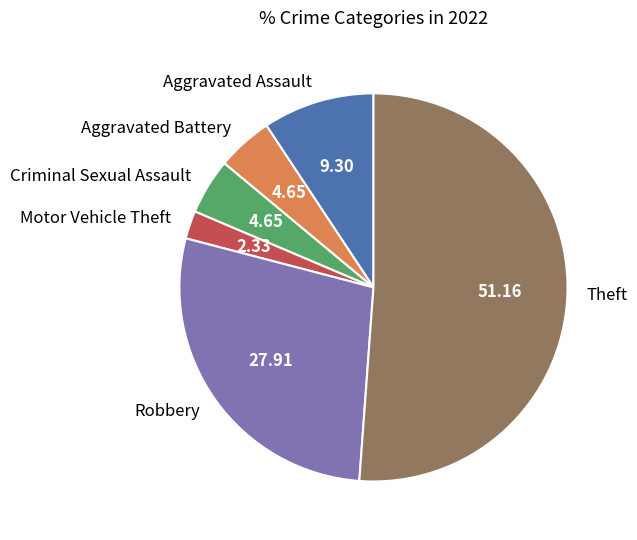

What is the majority slice?

Theft